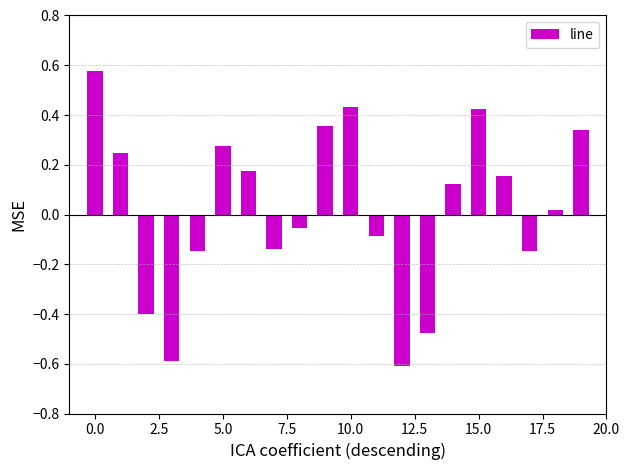

How many series are shown in this chart?

1